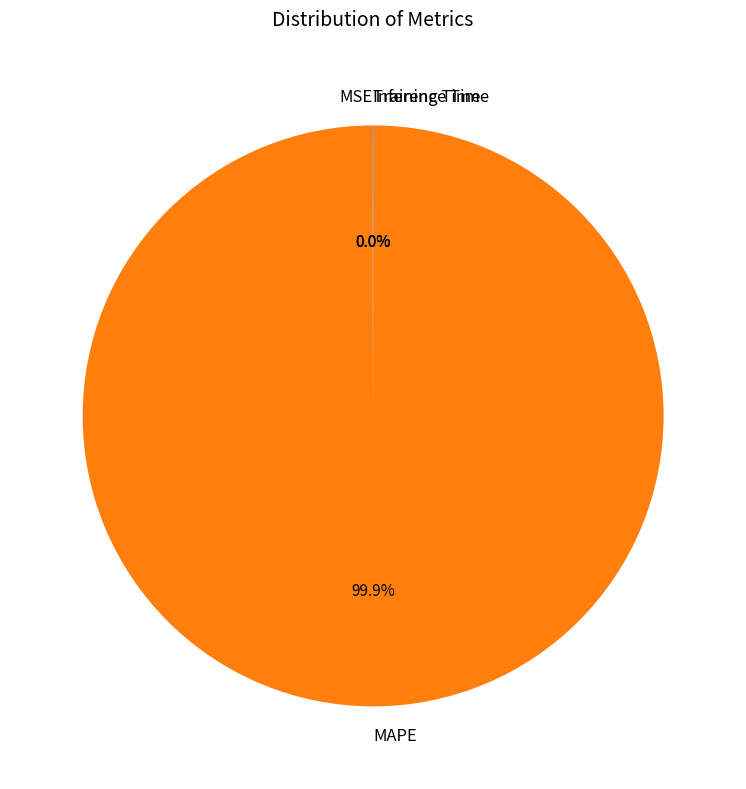

To the nearest percent, what is the average slice percentage?

25%